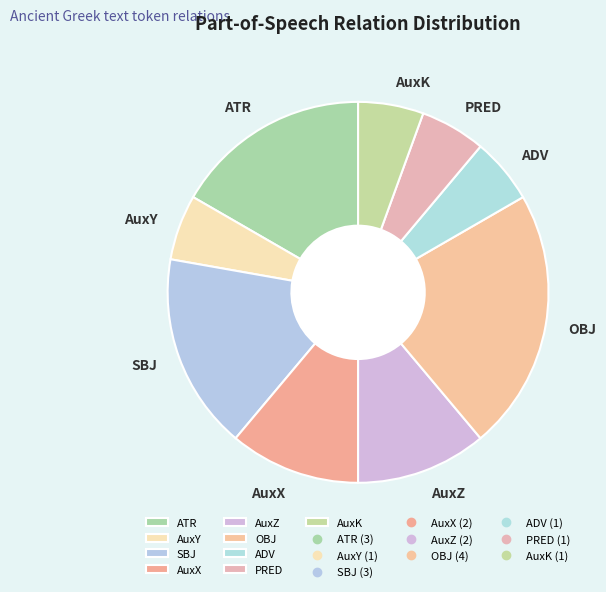

Does SBJ account for over 50% of the chart?

No